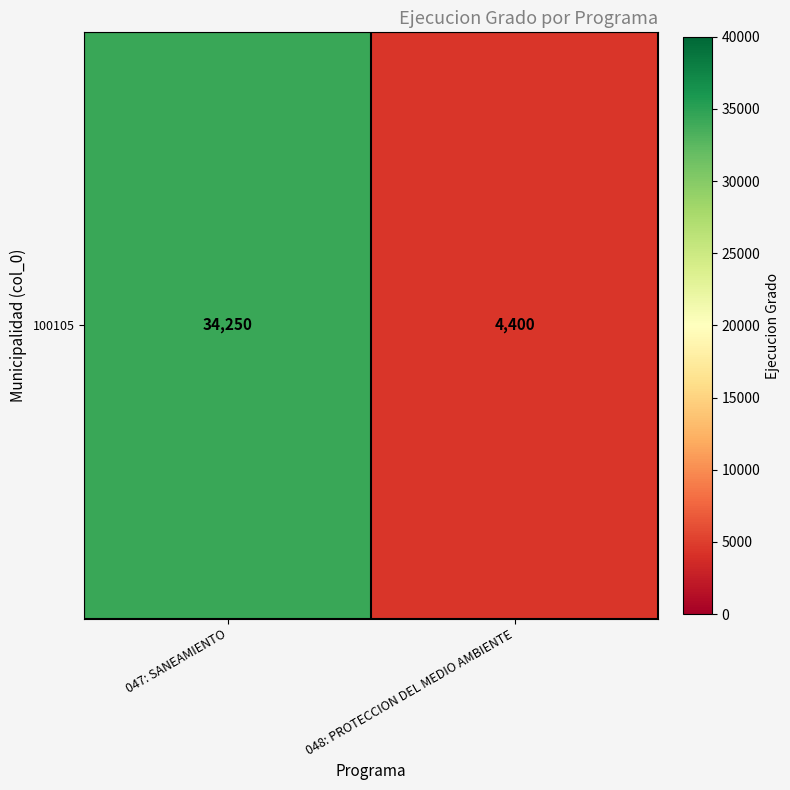

List the labels in order of value, largest first.

047: SANEAMIENTO, 048: PROTECCION DEL MEDIO AMBIENTE